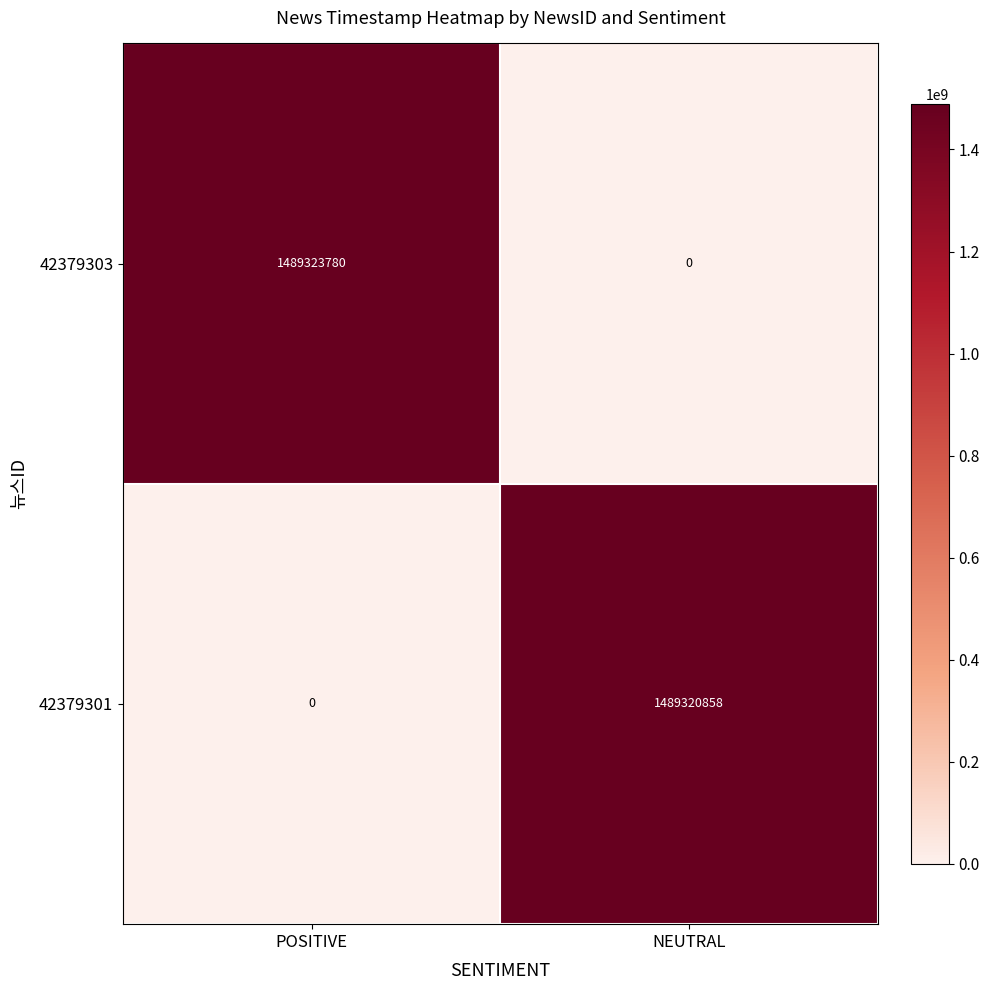

Is it true that 42379301 equals 1489320858 at NEUTRAL?

True